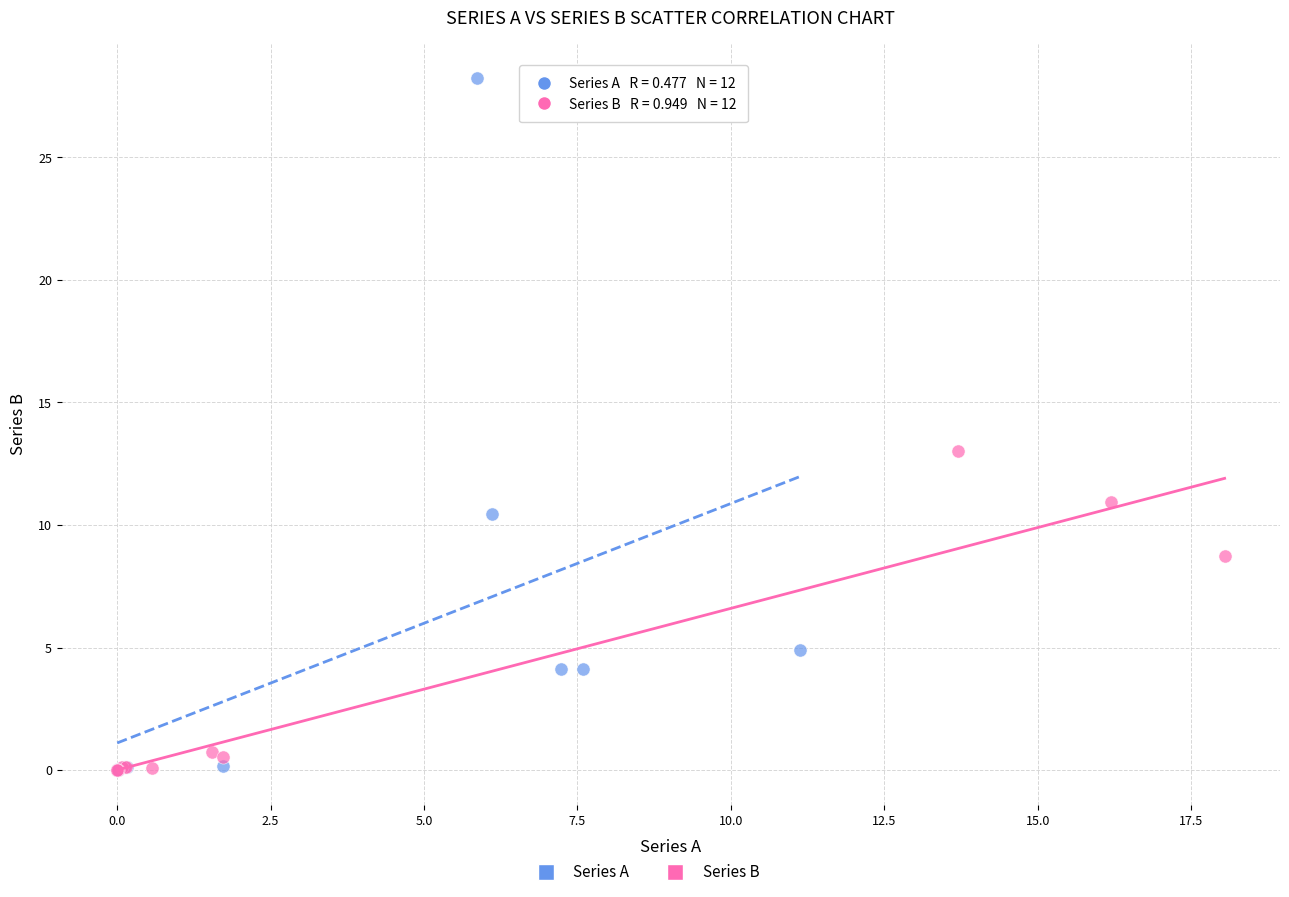

Which series reaches the maximum Y coordinate?

Series A